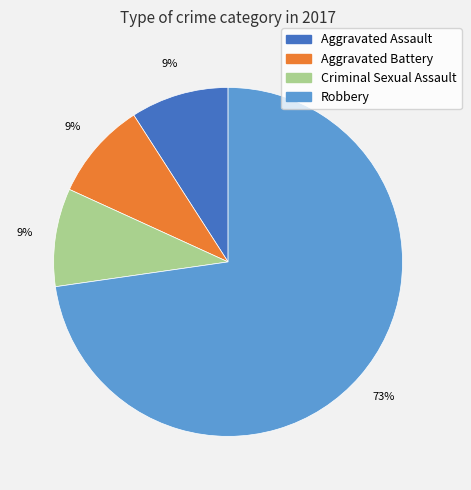

Is it true that Aggravated Assault is 1% of the pie?

False